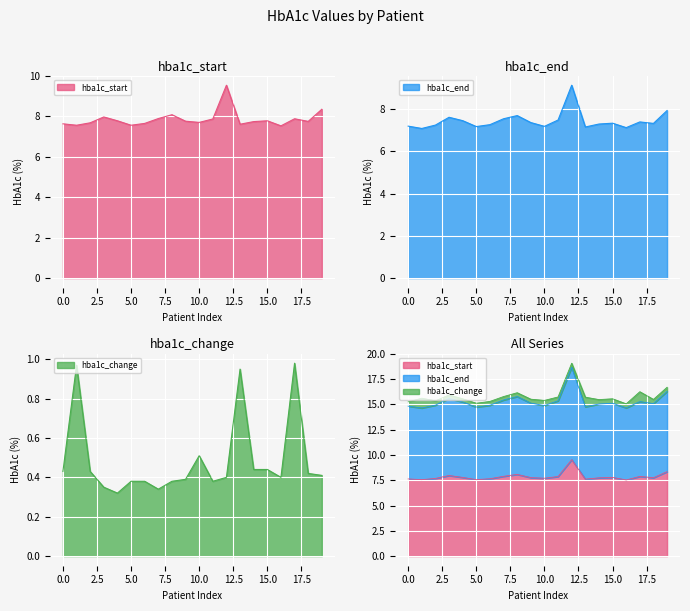

How many interior local valleys does the hba1c_change series have?

4